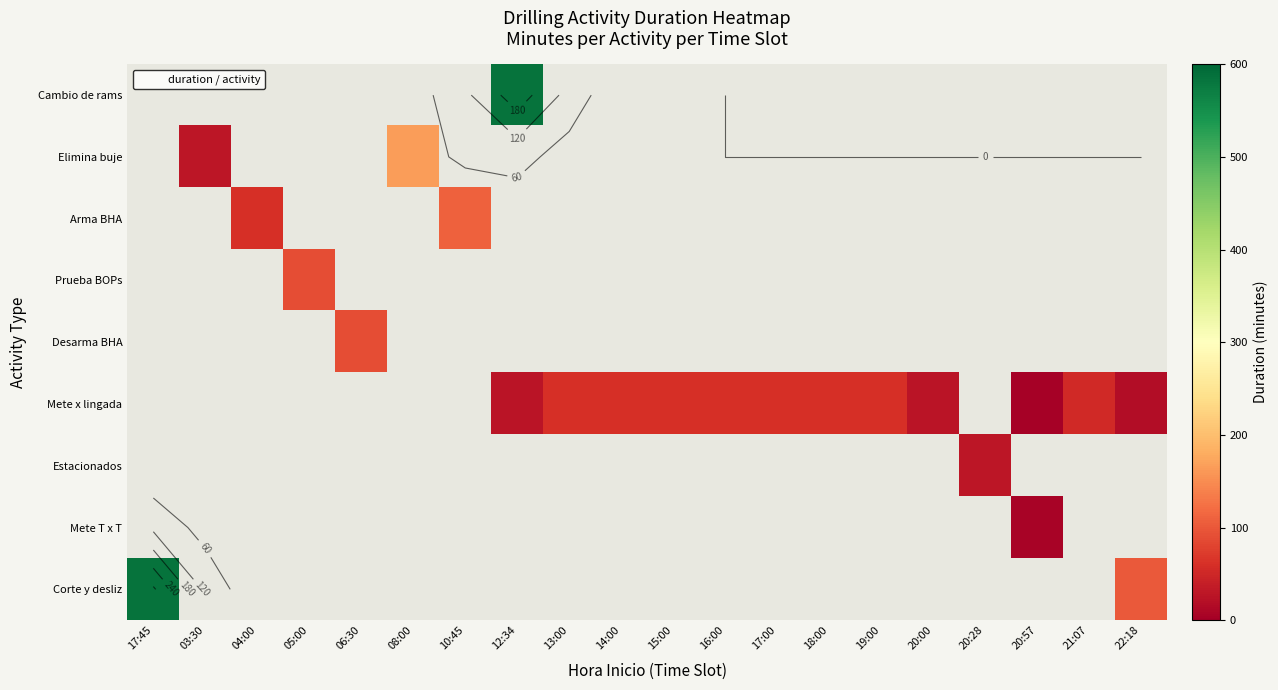

What is the greatest value displayed?

585.0